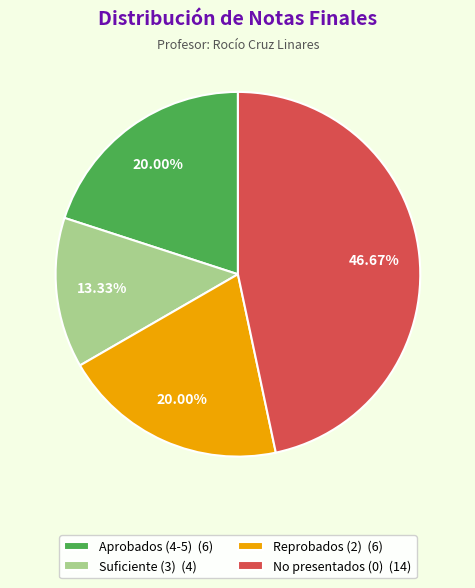

Is there any slice that represents more than half of the pie?

No